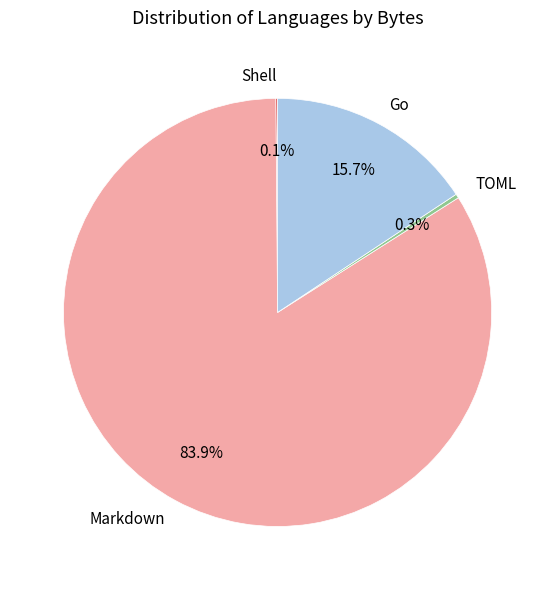

Which category has the biggest portion of the pie?

Markdown